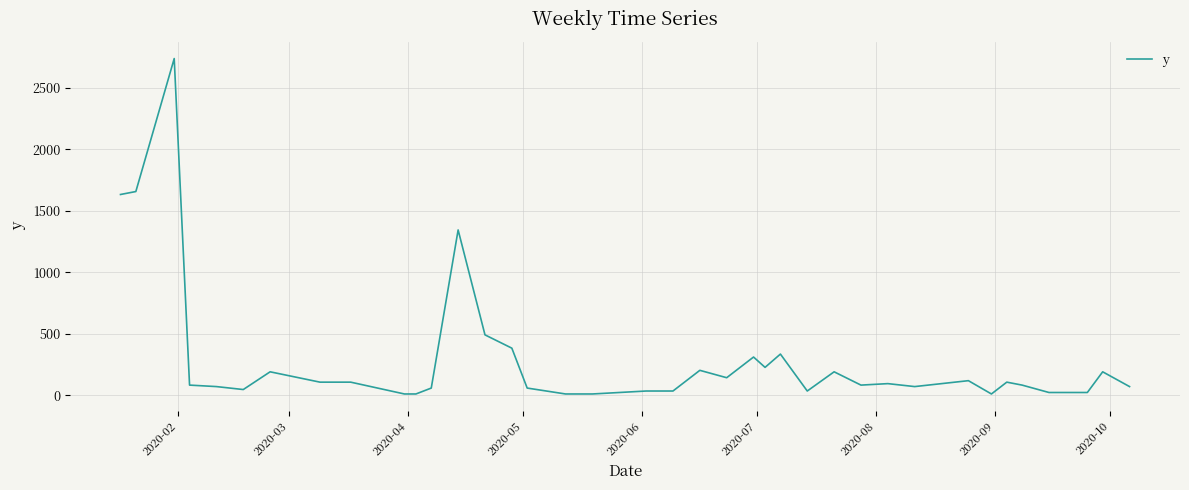

What is the greatest value displayed?

2736